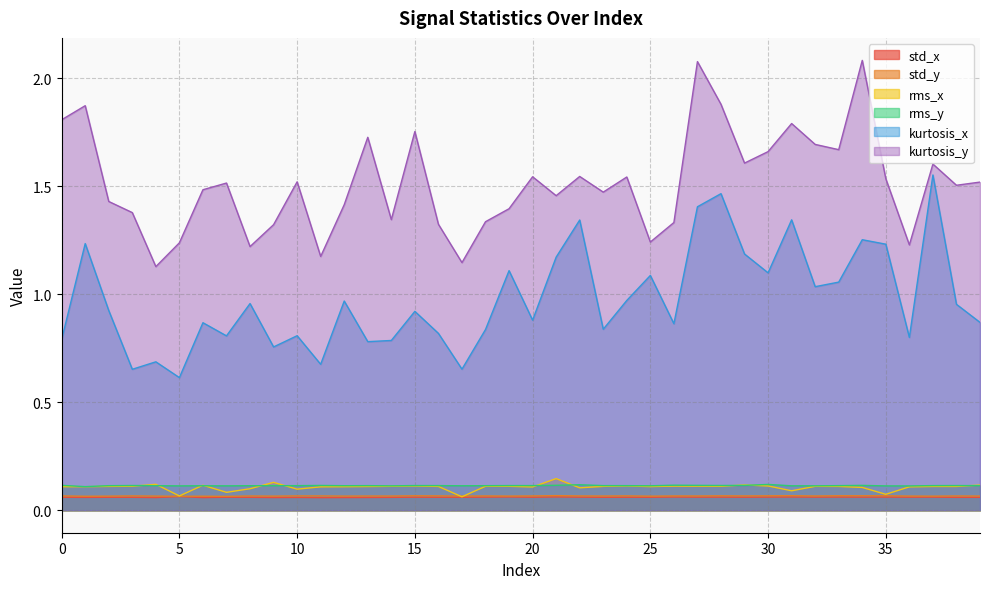

What is the spread (max minus min) of values at 2?

1.4